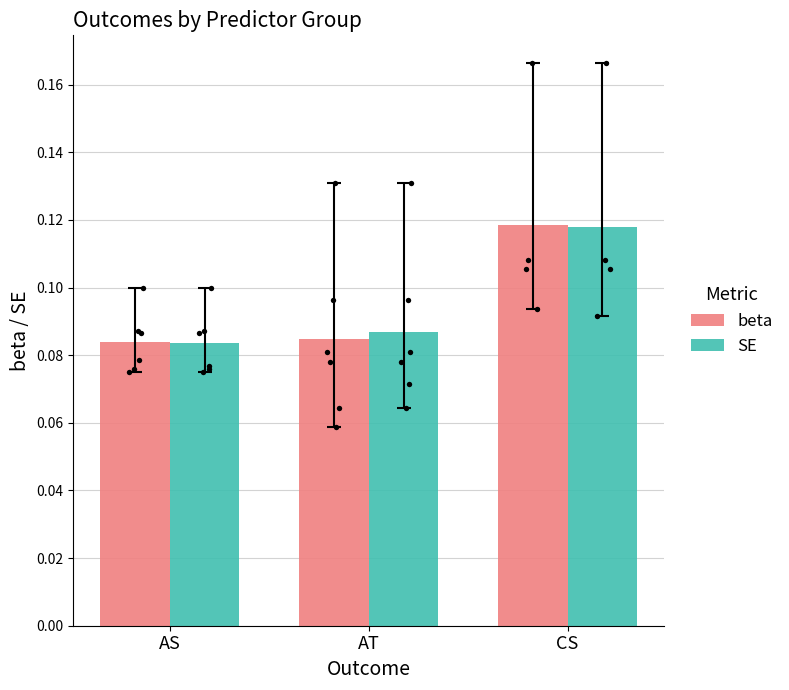

At how many categories does at least one series exceed 0?

3